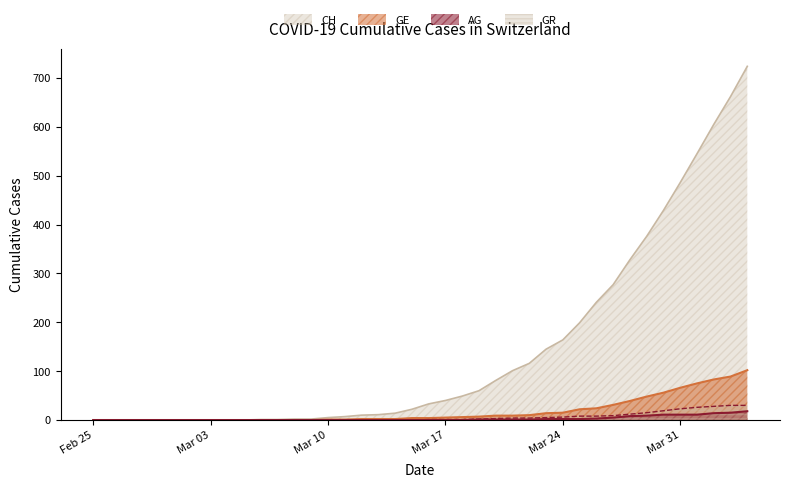

Is it true that AG equals 0 at Mar 17?

True